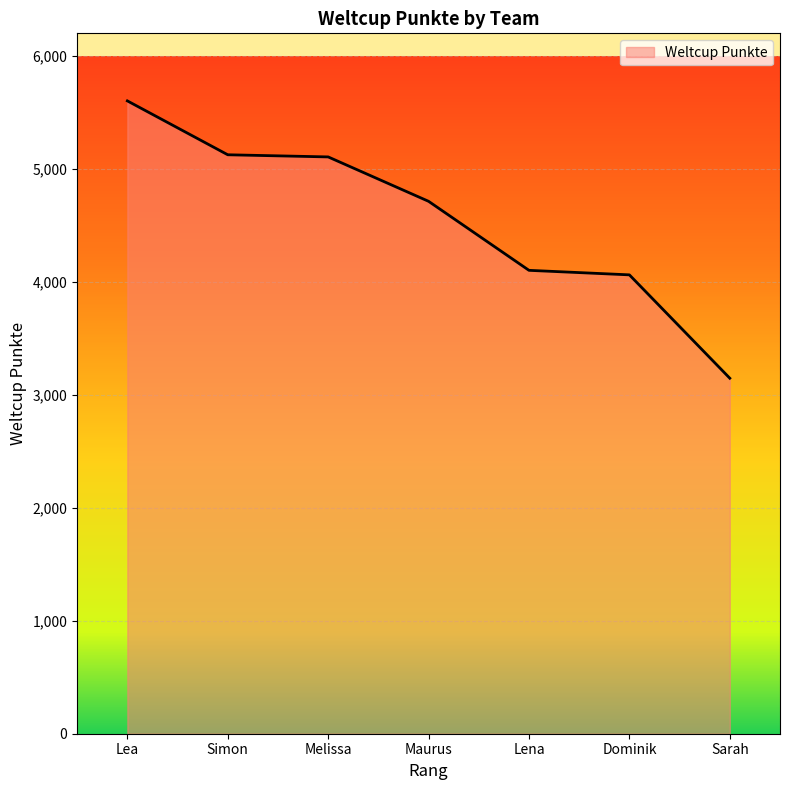

Count the number of data series in this chart.

1